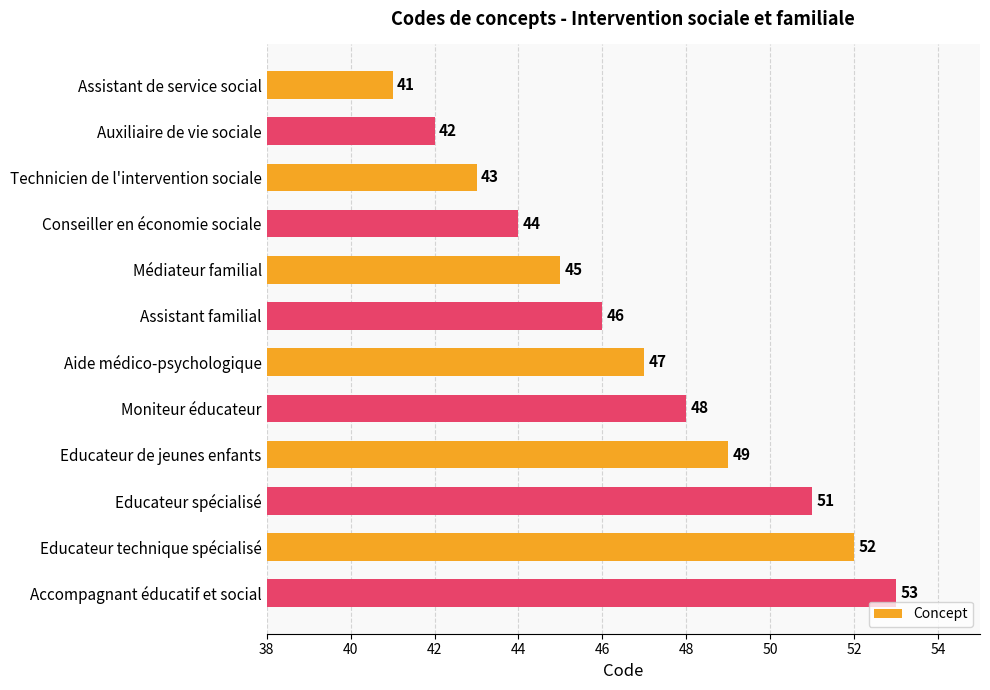

What is the value of the 11th bar from the top?

52